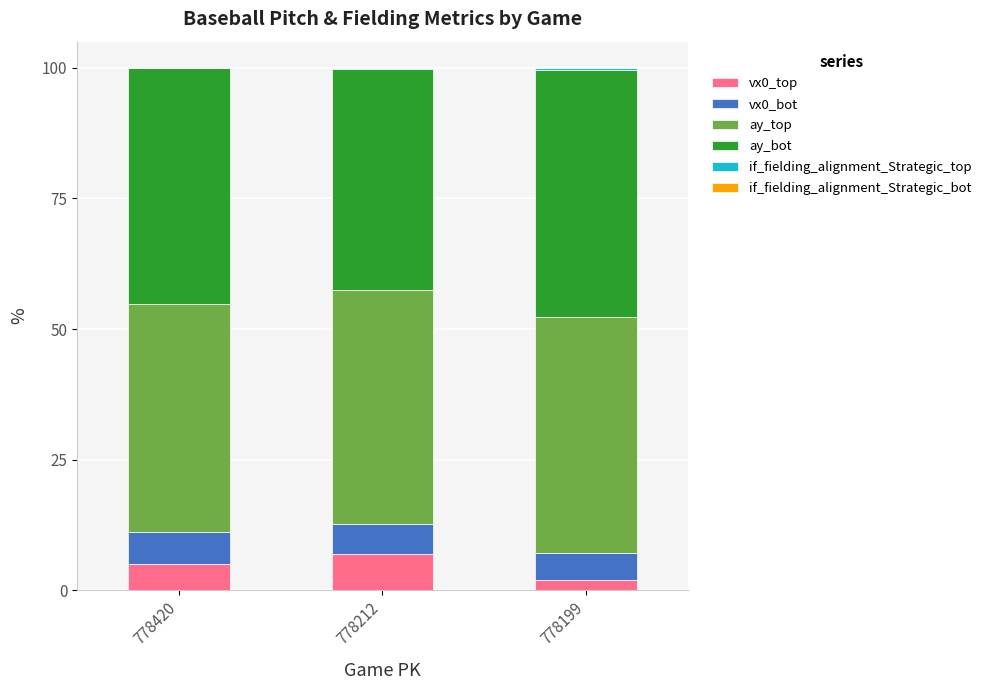

The value of vx0_top at 778212 is 6.9. True or false?

True